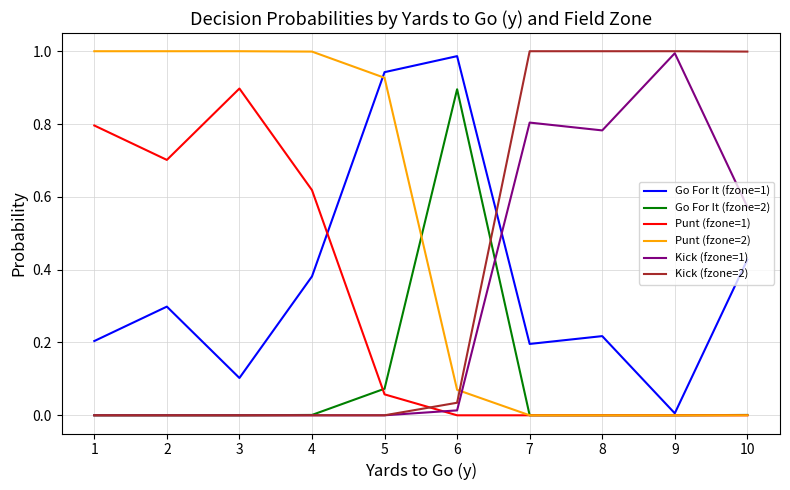

Which series has the largest total across all categories?

Punt (fzone=2)